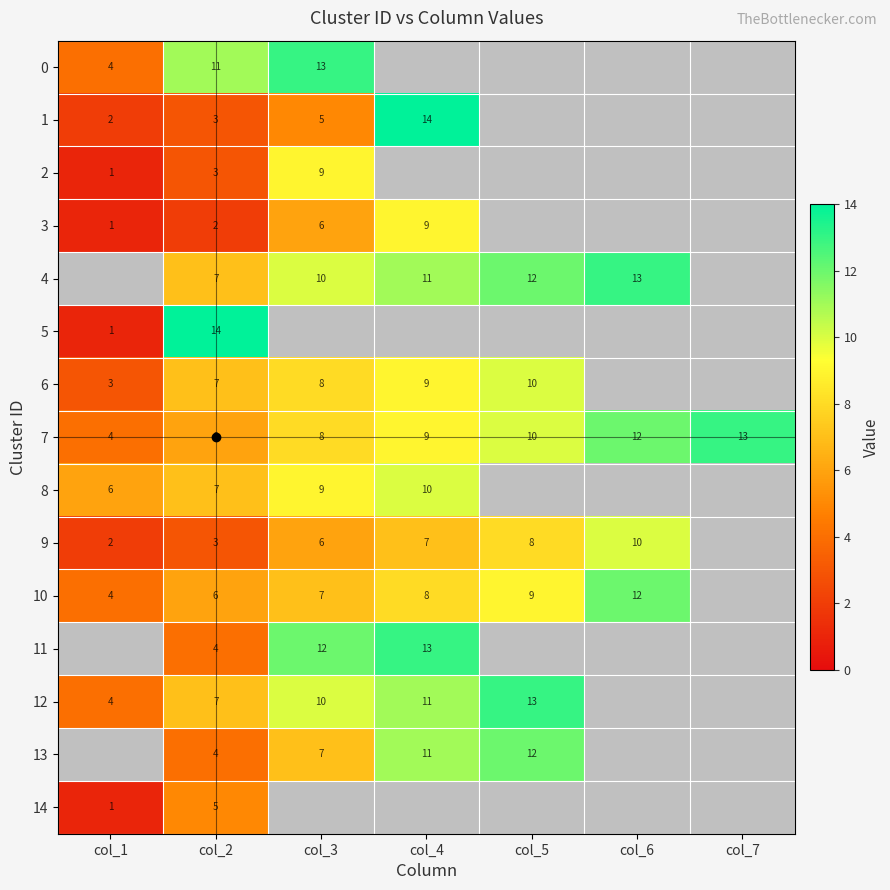

Is it true that 10 equals 9 at col_5?

True